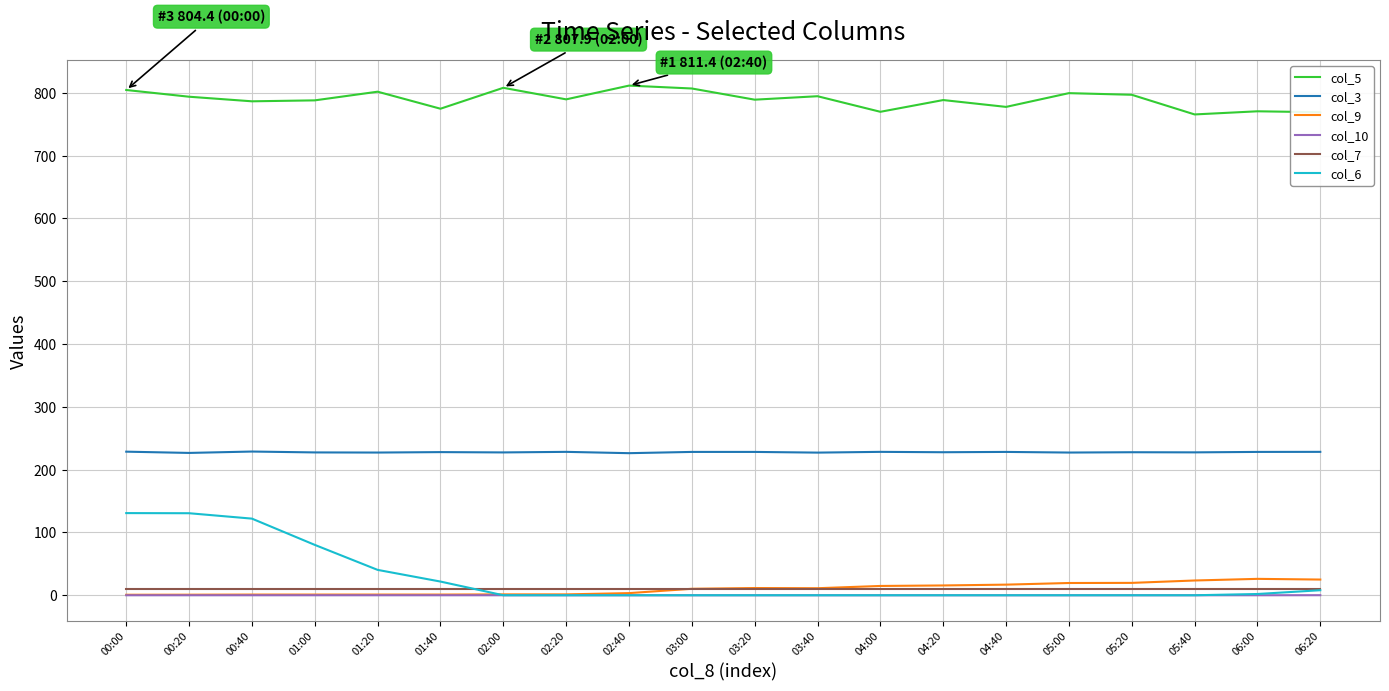

True or false: col_5 and col_6 cross at least once.

False